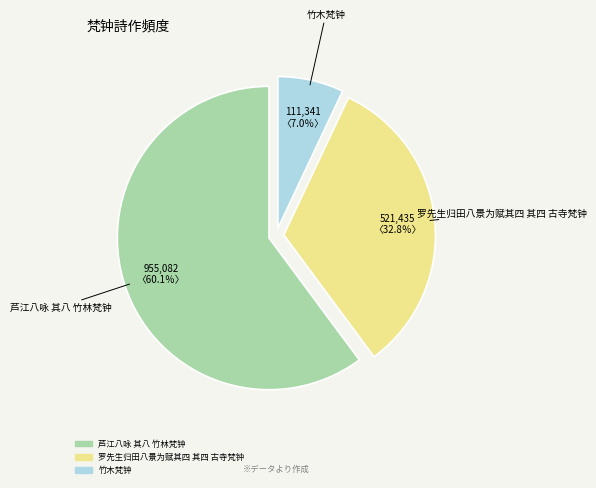

True or false: 竹木梵钟 accounts for 7% of the total.

True